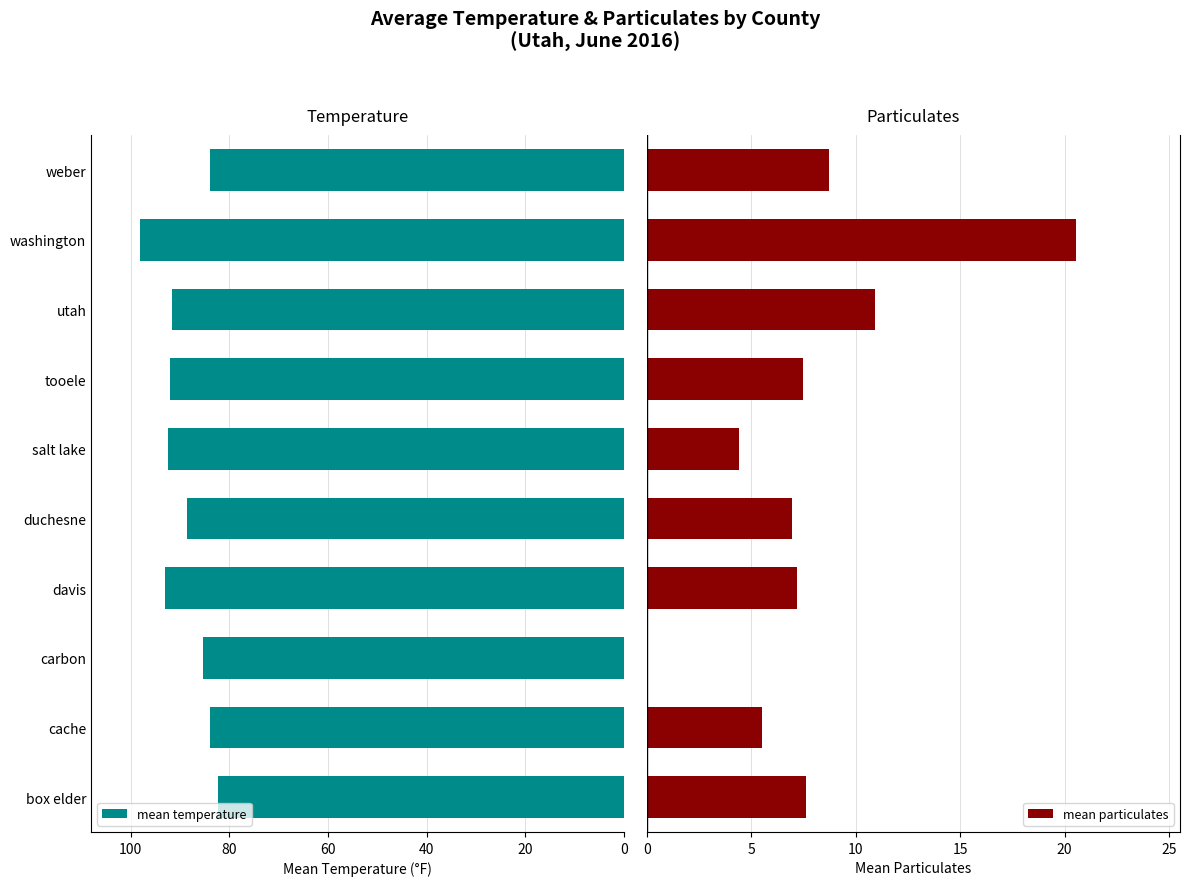

Which series has the largest total across all categories?

mean temperature